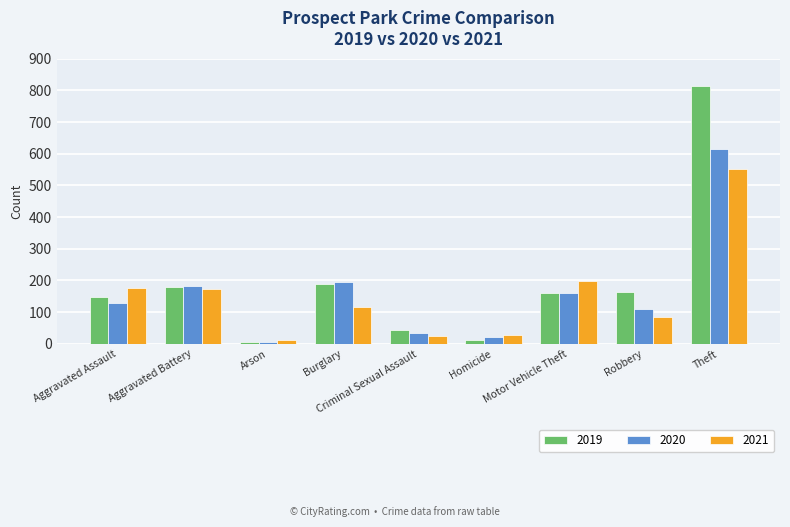

Which series has the largest total across all categories?

2019